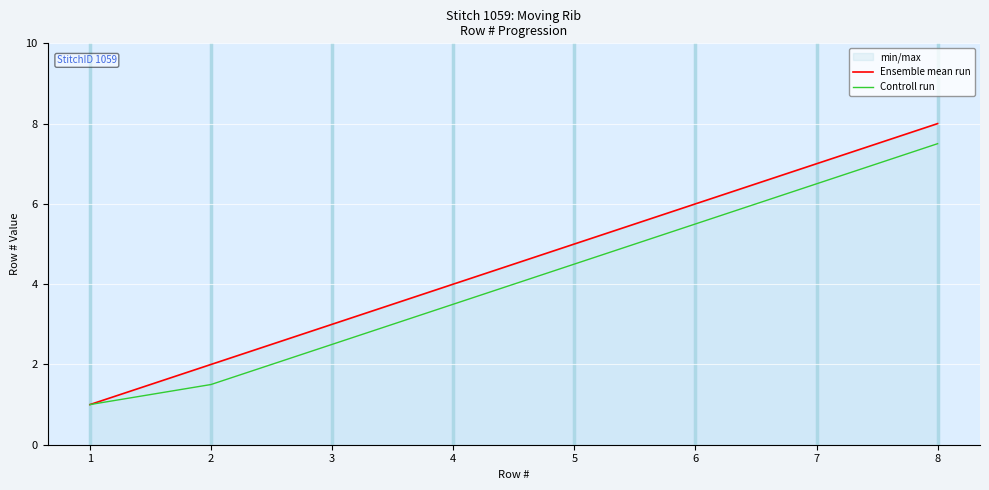

At which category is the sum across all series the highest?

8